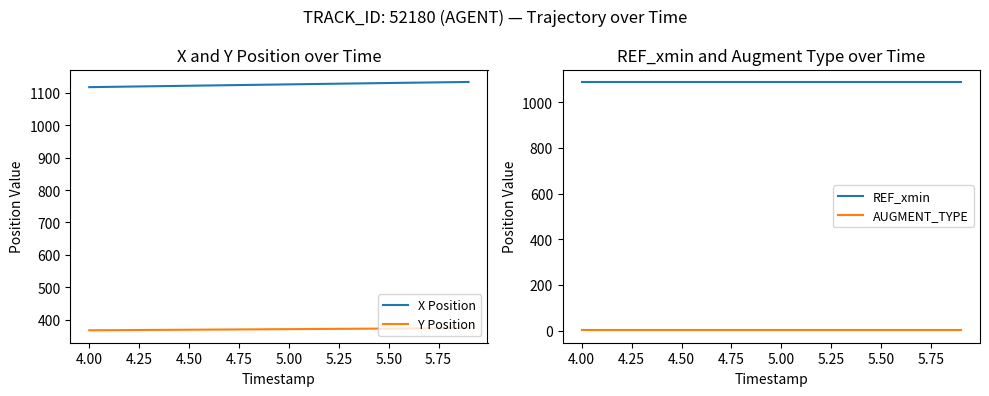

Reading left to right, extract all data points from this chart.

X Position: 1117.7	1118.6	1119.4	1120.3	1121.2	1122.0	1122.9	1123.7	1124.6	1125.4	1126.3	1127.1	1128.0	1128.8	1129.7	1130.5	1131.3	1132.1	1132.9	1133.7
Y Position: 366.9	367.3	367.7	368.0	368.4	368.7	369.1	369.4	369.8	370.1	370.5	370.9	371.2	371.6	372.0	372.4	372.7	373.1	373.4	373.8
REF_xmin: 1089.2	1089.2	1089.2	1089.2	1089.2	1089.2	1089.2	1089.2	1089.2	1089.2	1089.2	1089.2	1089.2	1089.2	1089.2	1089.2	1089.2	1089.2	1089.2	1089.2
AUGMENT_TYPE: 1.0	1.0	1.0	1.0	1.0	1.0	1.0	1.0	1.0	1.0	1.0	1.0	1.0	1.0	1.0	1.0	1.0	1.0	1.0	1.0